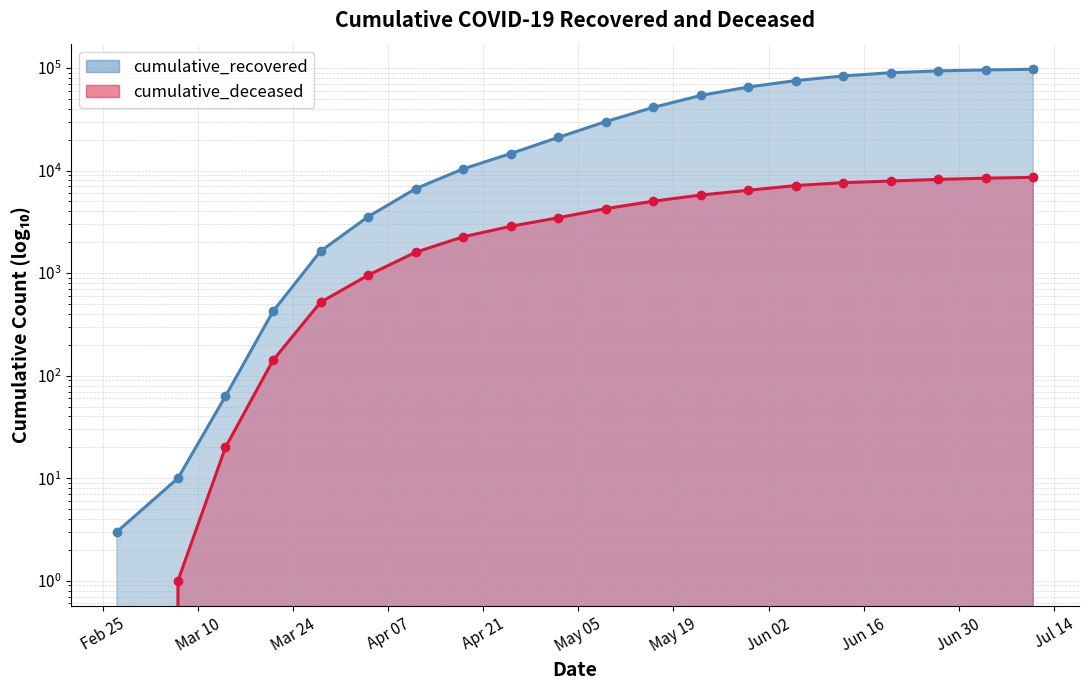

Reading right to left, list all the values displayed in this chart.

cumulative_recovered: 97197	95652	93683	89924	83534	75330	65203	53946	41240	29958	20996	14620	10361	6648	3540	1635	423	63	10	3
cumulative_deceased: 8588	8420	8189	7896	7611	7135	6416	5766	5018	4248	3461	2857	2257	1596	952	519	141	20	1	0